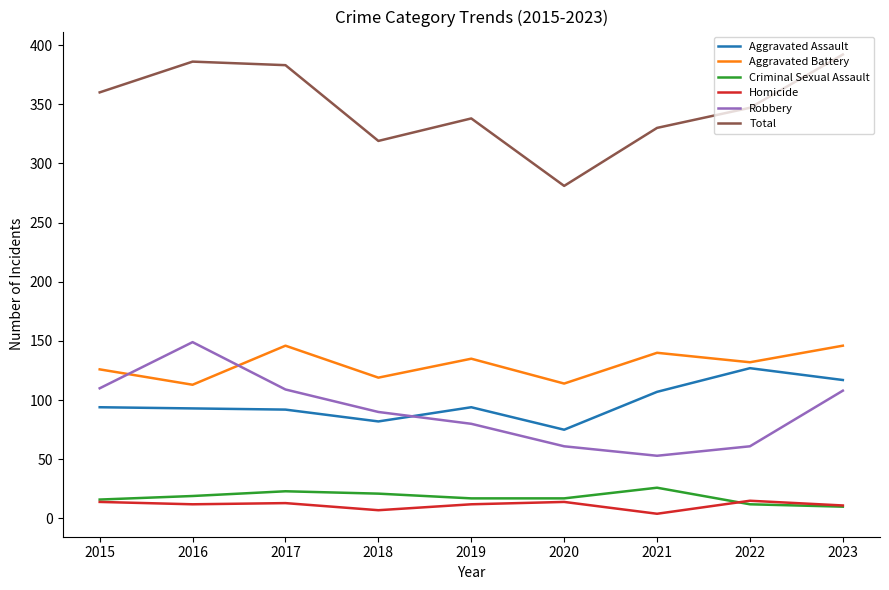

Which series has the largest total across all categories?

Total